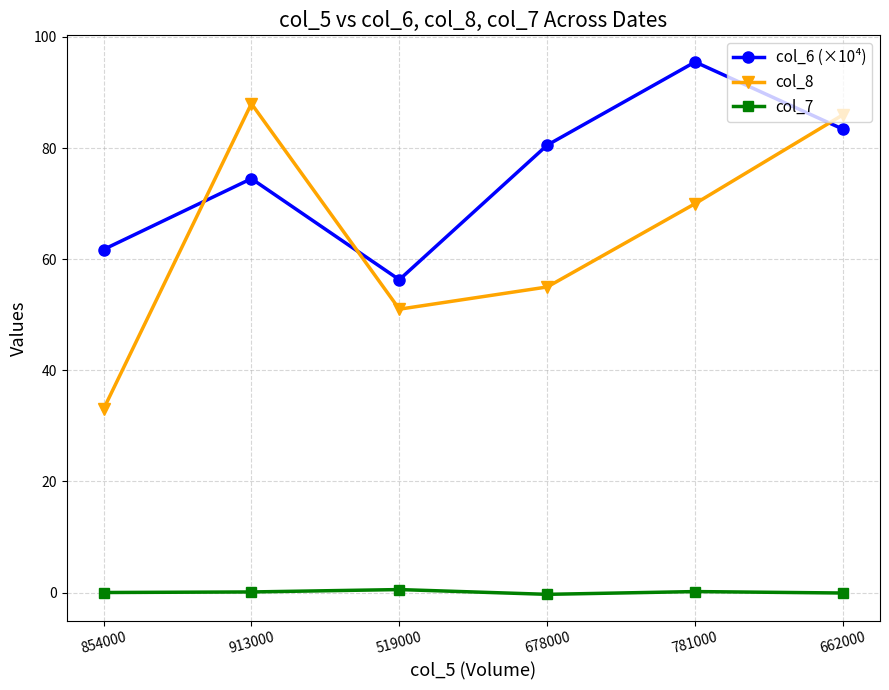

True or false: col_7 and col_6 (×10⁴) intersect in this chart.

False